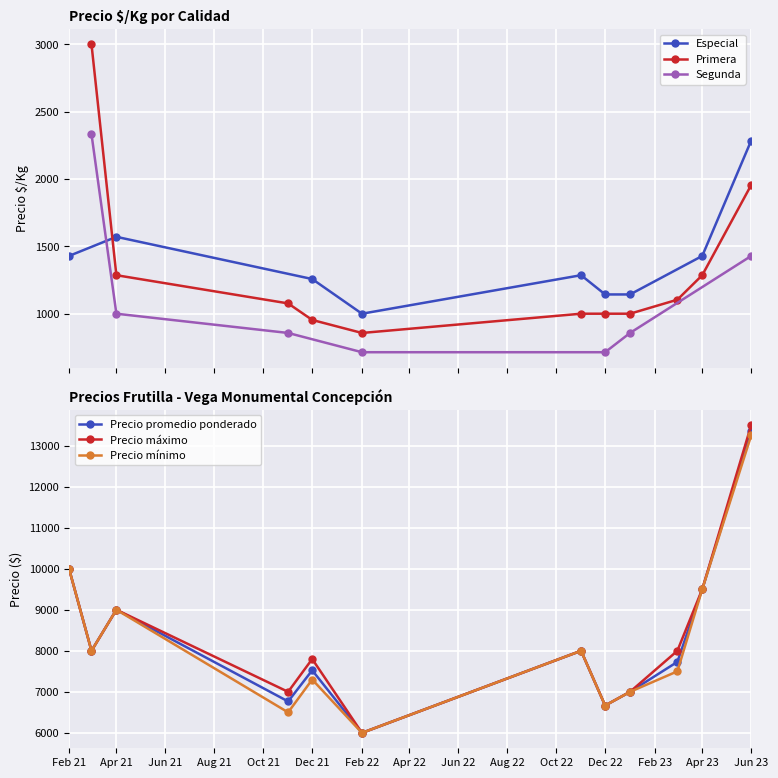

True or false: Precio mínimo and Precio promedio ponderado cross at least once.

False